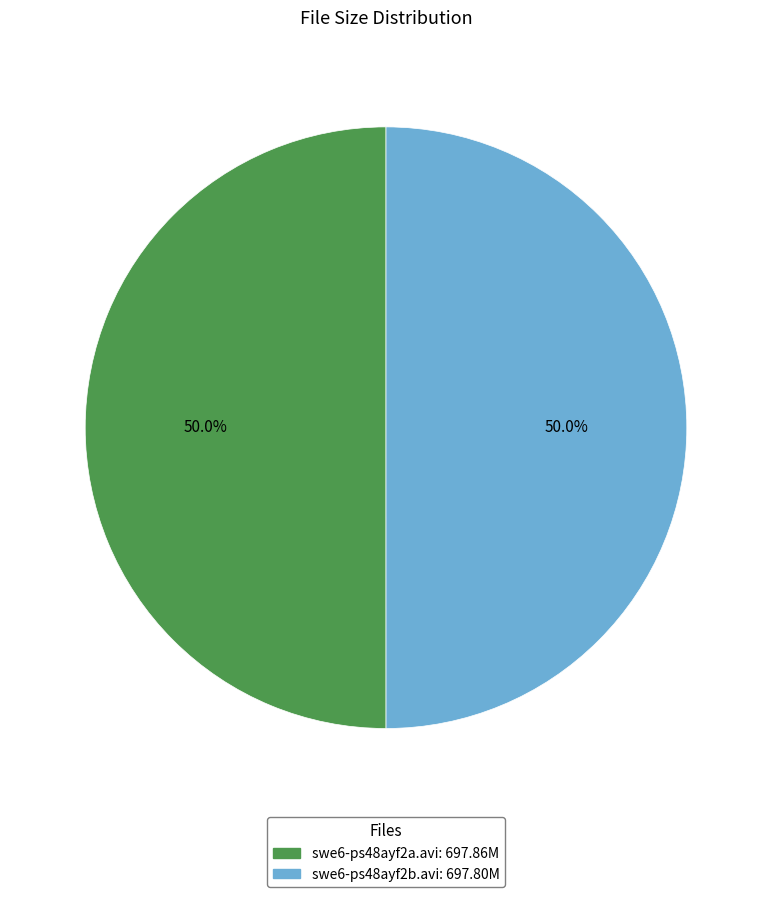

Is it true that swe6-ps48ayf2b.avi is 50% of the pie?

True